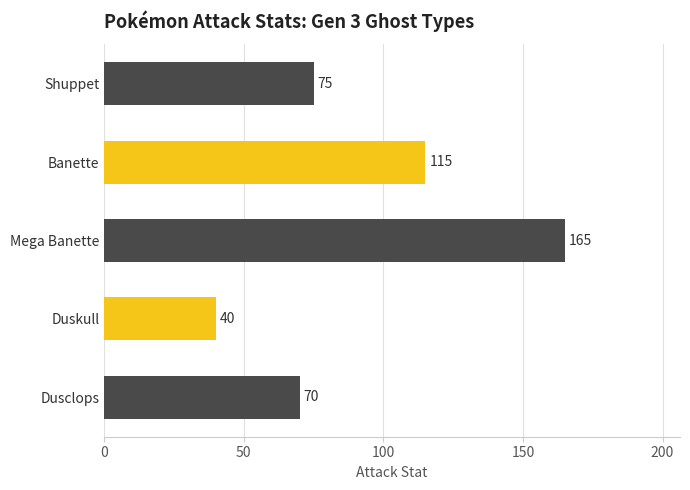

What is the label of the 5th bar from the top?

Dusclops